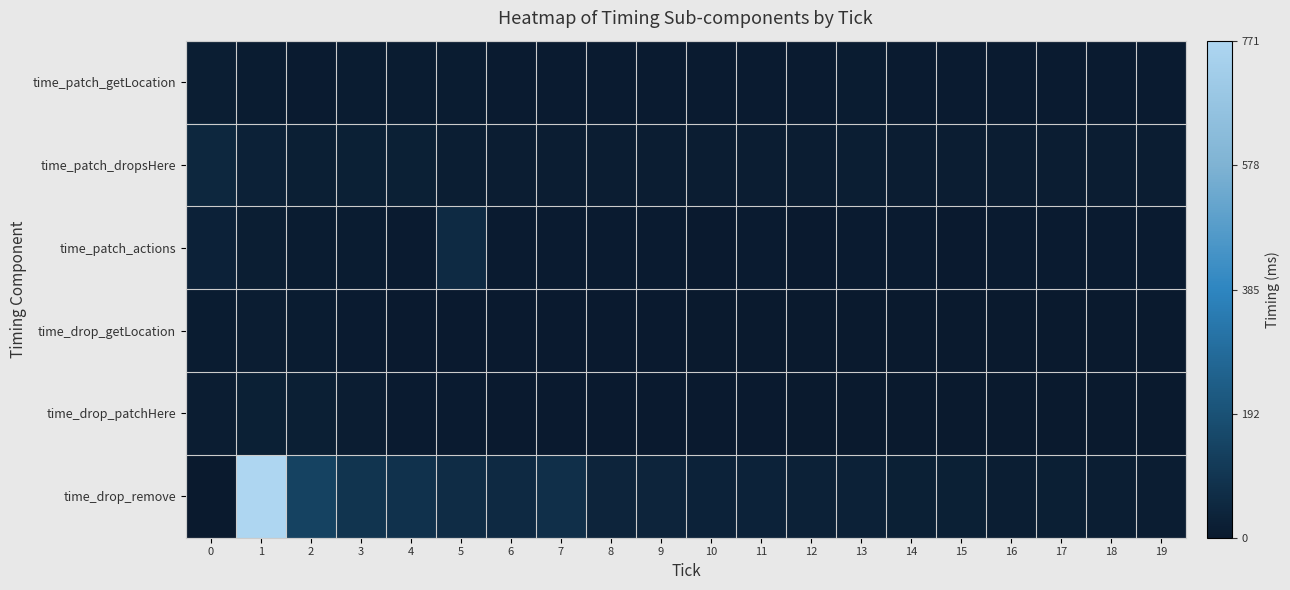

Reading right to left, transcribe all the data shown in this chart.

row_0: 19=9	18=9	17=9	16=9	15=9	14=9	13=10	12=8	11=8	10=9	9=9	8=9	7=9	6=8	5=10	4=10	3=11	2=9	1=10	0=16
row_1: 19=14	18=14	17=13	16=14	15=13	14=14	13=16	12=13	11=13	10=14	9=14	8=15	7=15	6=14	5=16	4=22	3=24	2=20	1=27	0=48
row_2: 19=7	18=7	17=7	16=7	15=6	14=7	13=7	12=6	11=7	10=6	9=7	8=7	7=7	6=7	5=58	4=8	3=10	2=11	1=18	0=30
row_3: 19=1	18=1	17=1	16=1	15=2	14=2	13=2	12=2	11=3	10=3	9=4	8=4	7=4	6=5	5=5	4=6	3=8	2=10	1=13	0=12
row_4: 19=1	18=1	17=2	16=2	15=2	14=2	13=3	12=3	11=4	10=4	9=5	8=5	7=6	6=6	5=7	4=8	3=13	2=21	1=24	0=14
row_5: 19=15	18=17	17=19	16=18	15=22	14=22	13=26	12=26	11=32	10=31	9=37	8=39	7=75	6=55	5=65	4=82	3=92	2=140	1=771	0=0